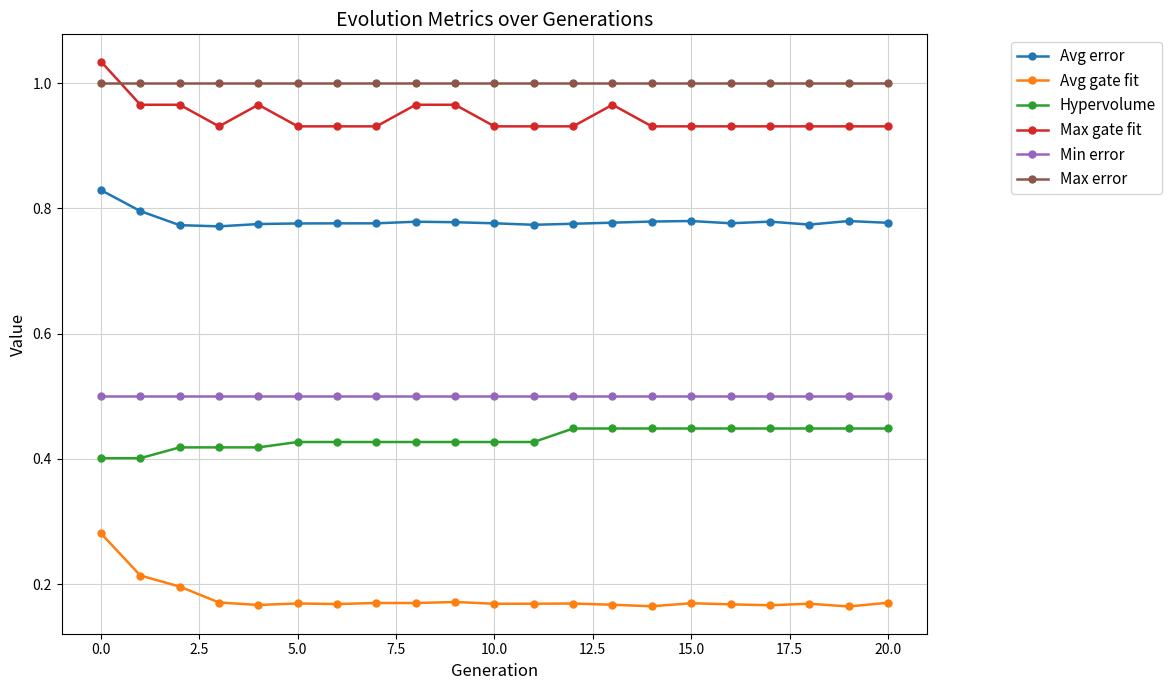

Which series has the largest range (max minus min)?

Avg gate fit